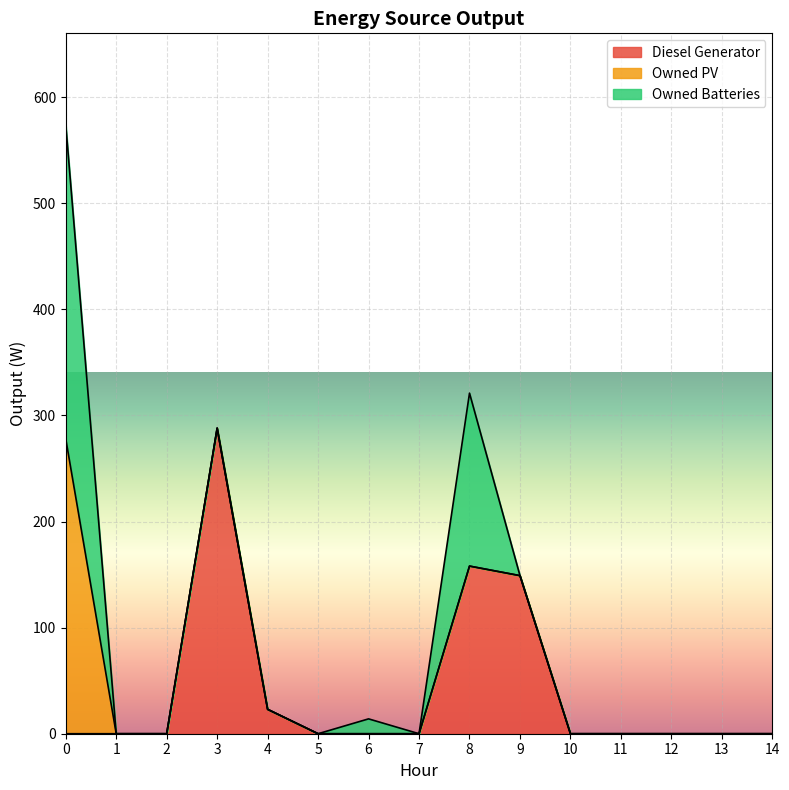

What is the average value of the Owned Batteries series?

32